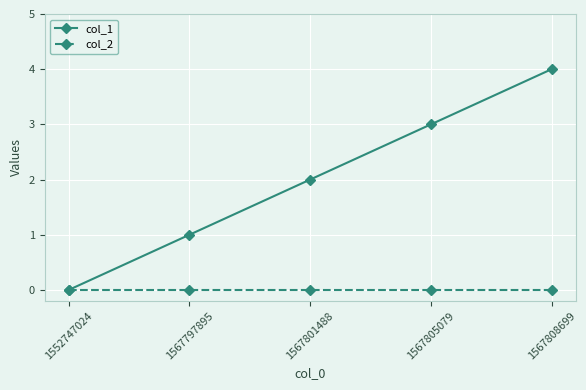

What is the value of the col_1 point at the 5th from the left?

4